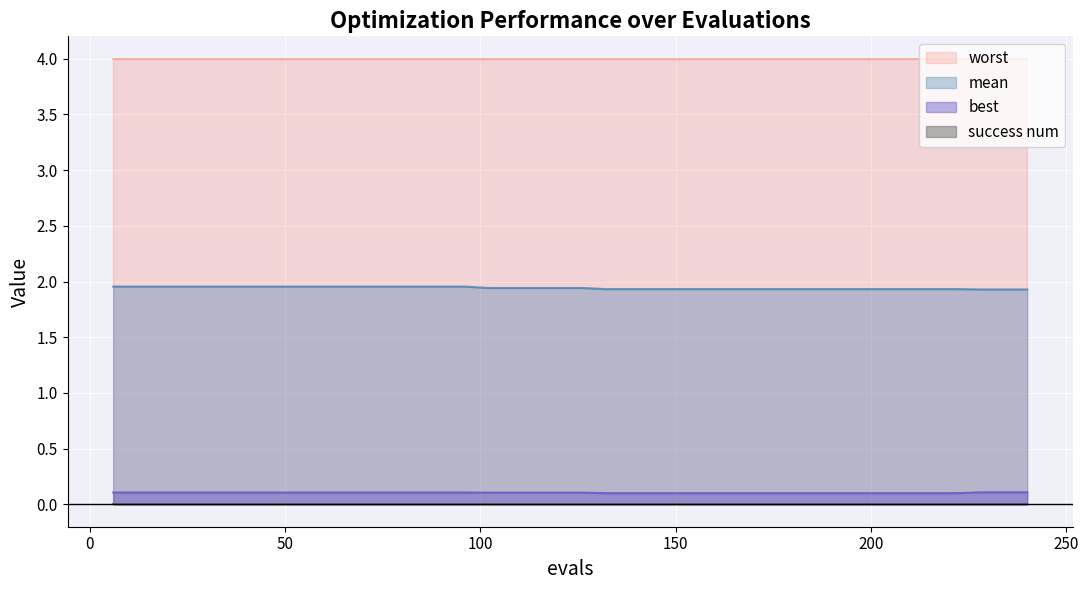

What is the maximum value shown in the chart?

4.0